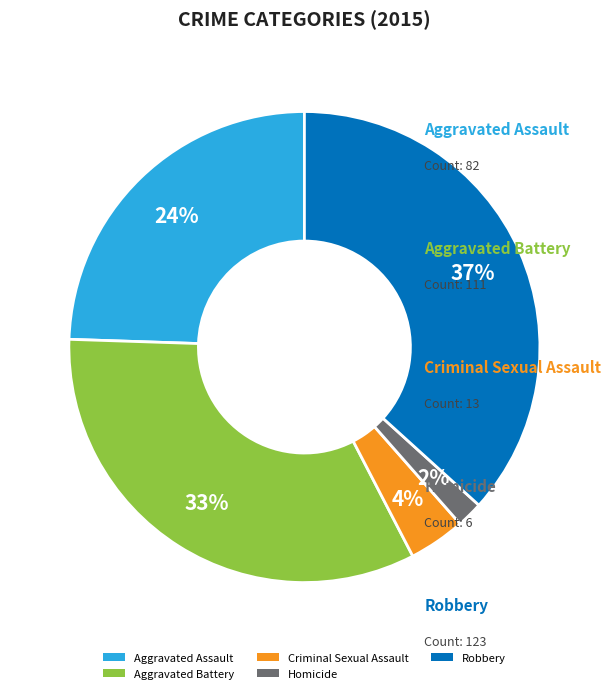

Is Criminal Sexual Assault the majority of the pie?

No